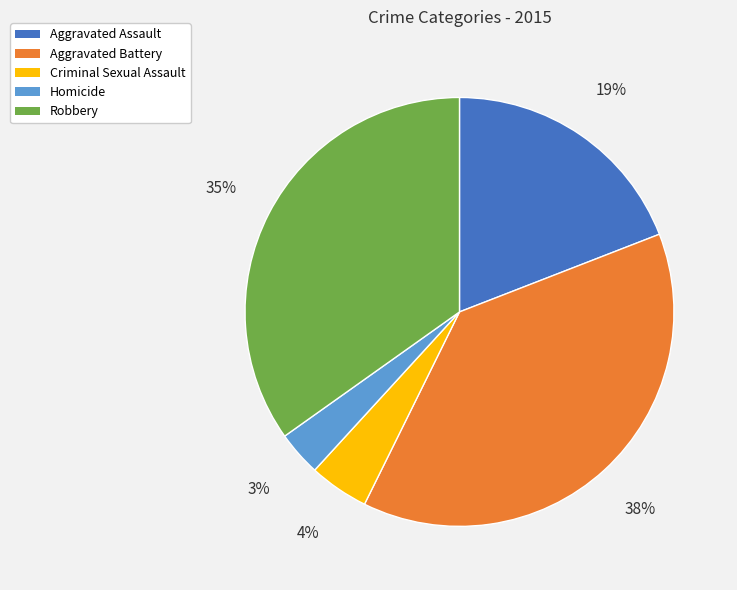

To the nearest percent, what portion does Aggravated Assault represent?

19%